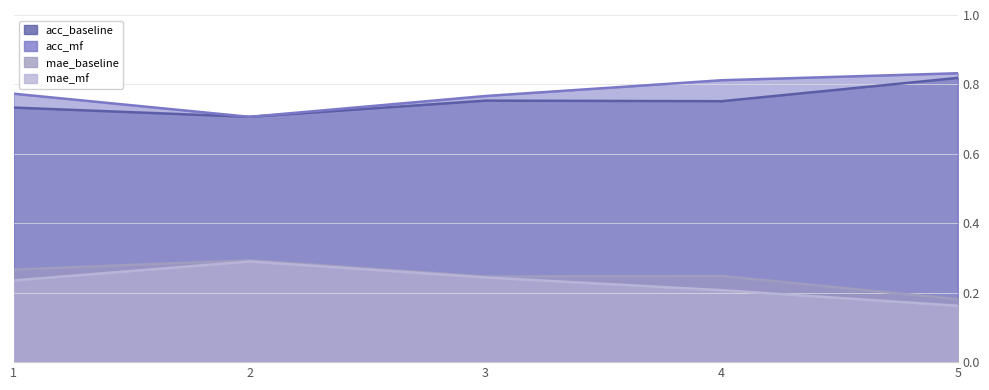

What is the approximate value of mae_baseline at 1?

0.3